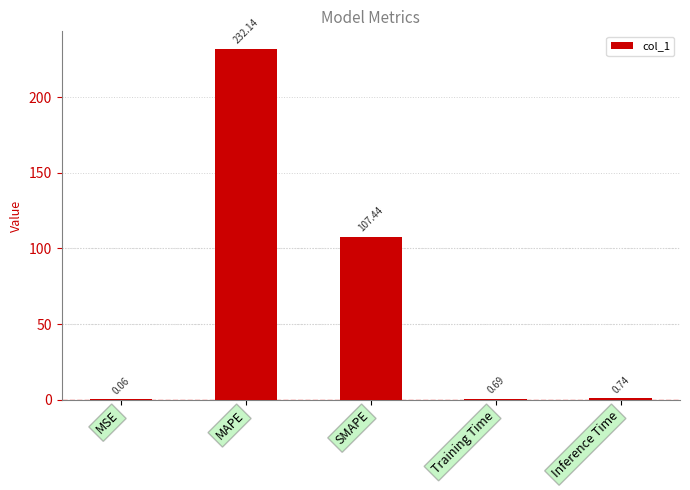

Where is the data nearest to the value 116?

SMAPE